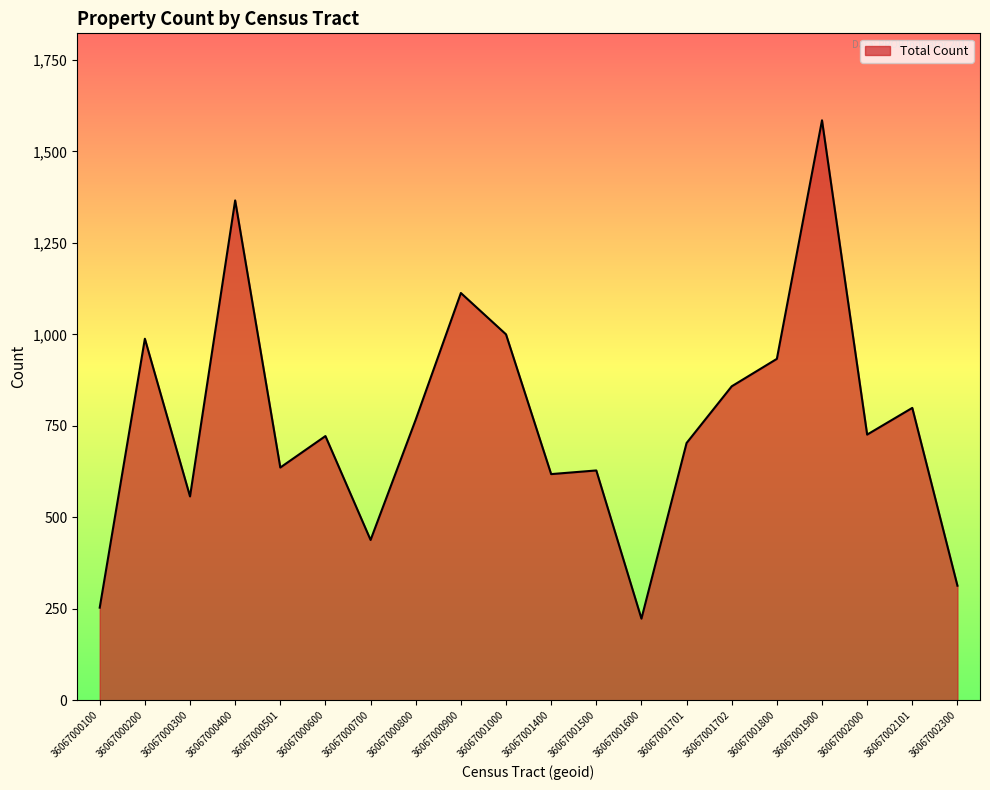

At which category does the chart reach its minimum across all series?

36067001600